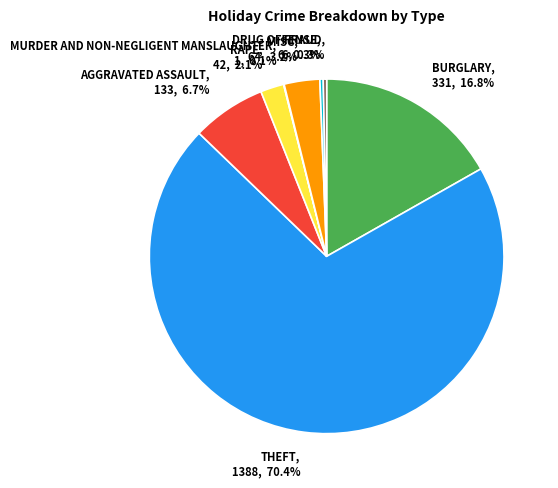

Does THEFT account for over 50% of the chart?

Yes